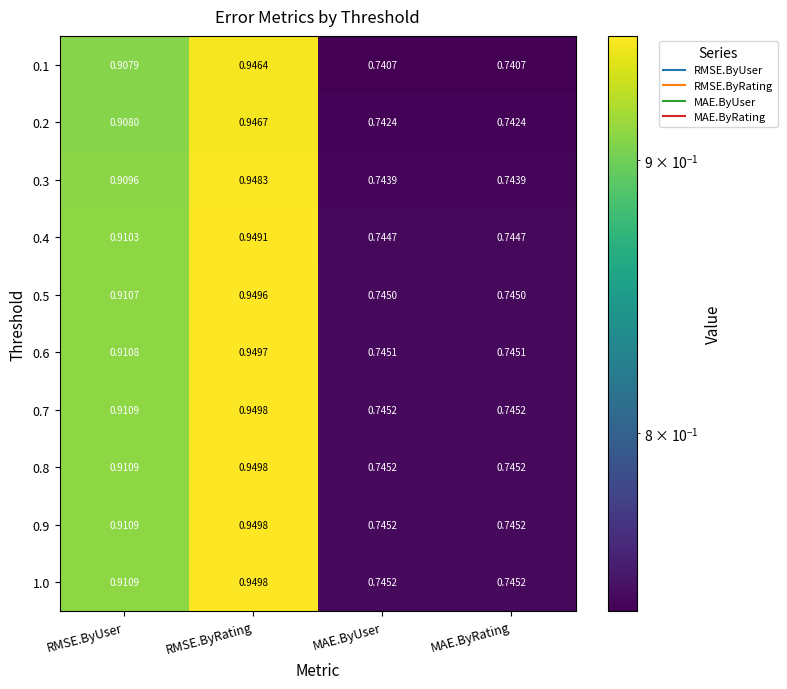

At which category is the sum across all series the highest?

RMSE.ByRating